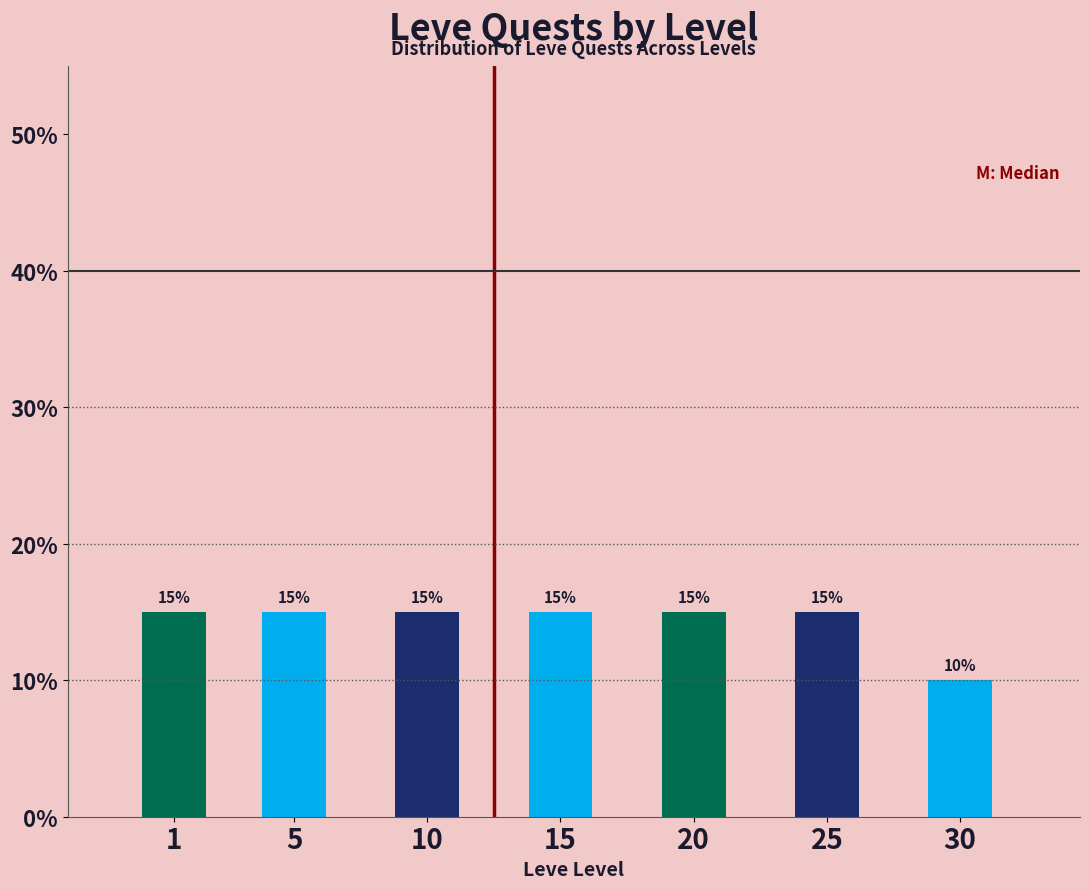

Reading right to left, list all the values displayed in this chart.

10	15	15	15	15	15	15